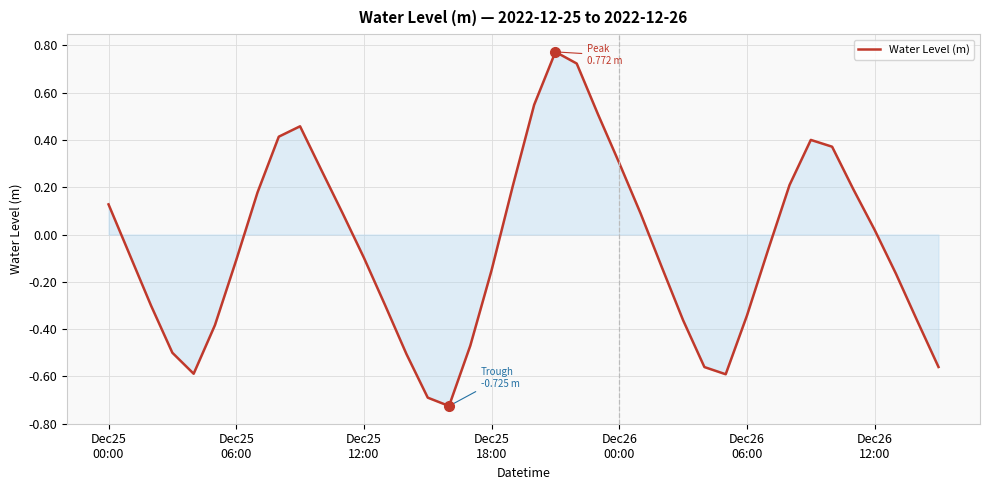

How many lines are shown in the chart?

1